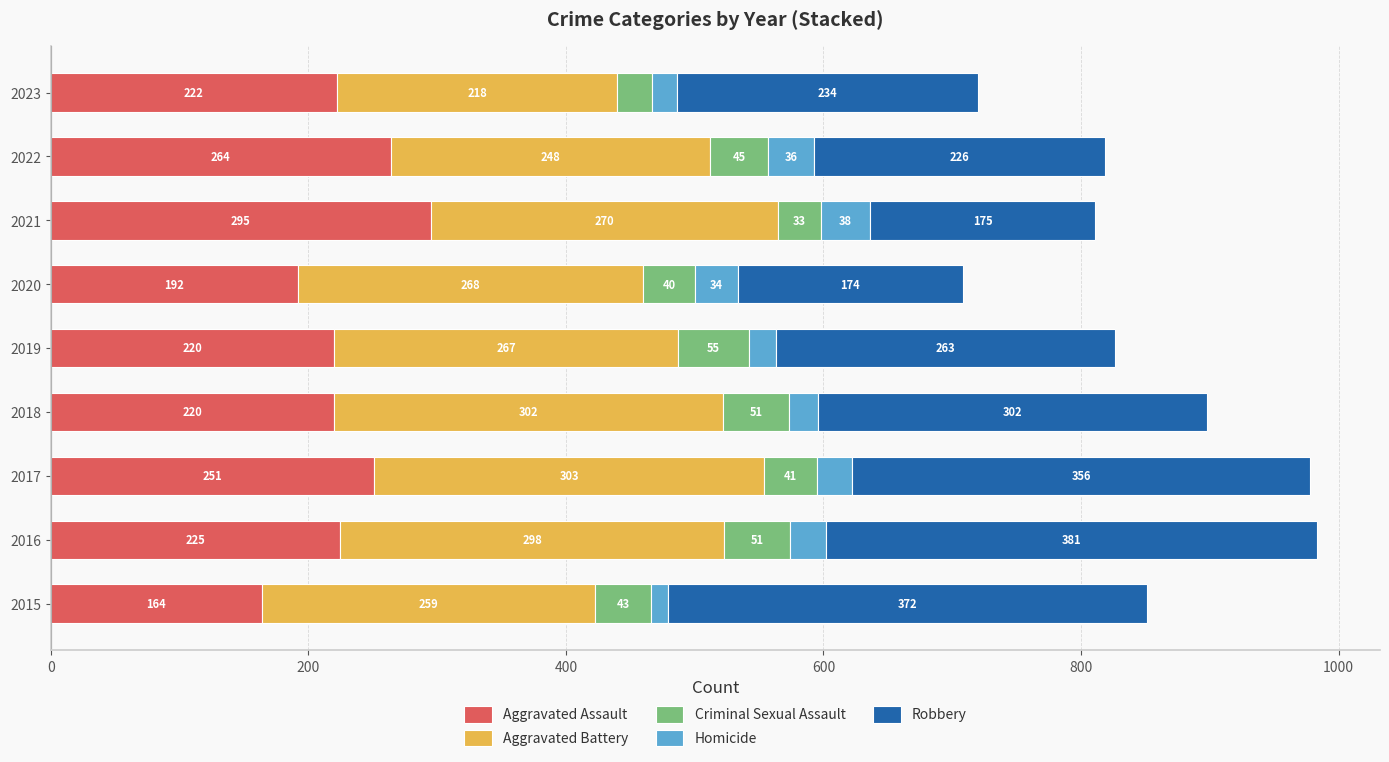

What is the total value across all series at 2017?

978